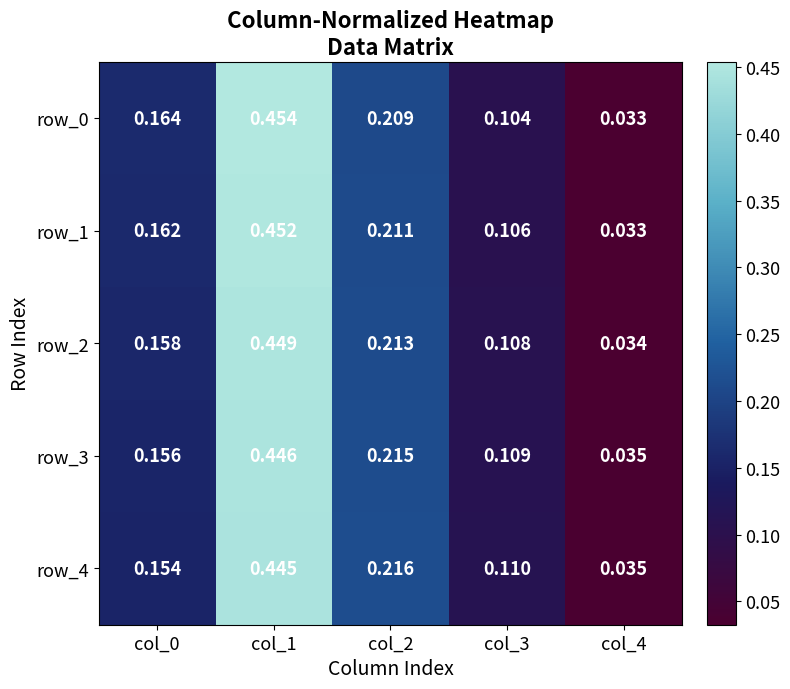

Which series has the largest total across all categories?

row_0